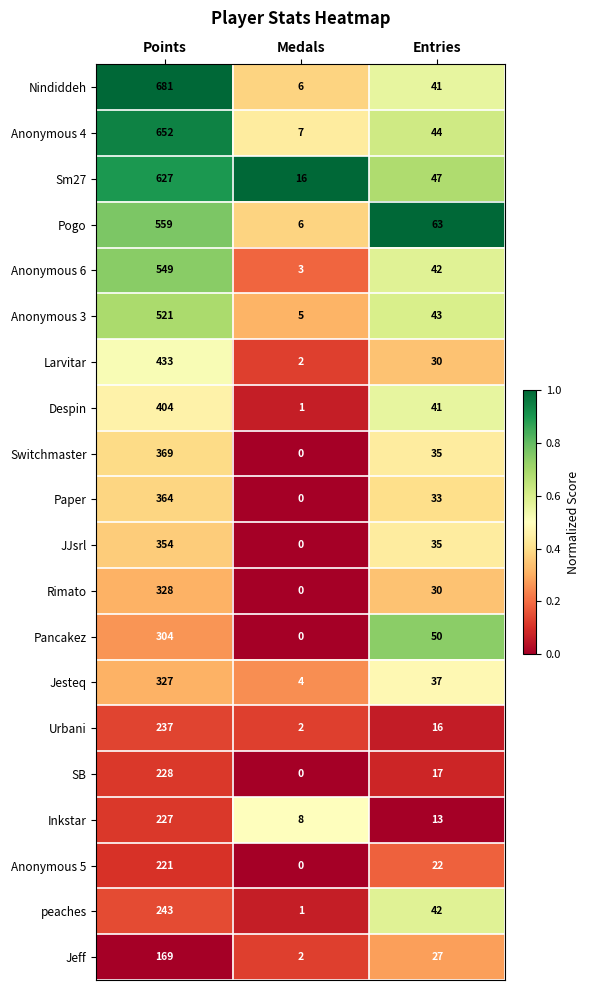

Which series has the widest spread of values?

Nindiddeh